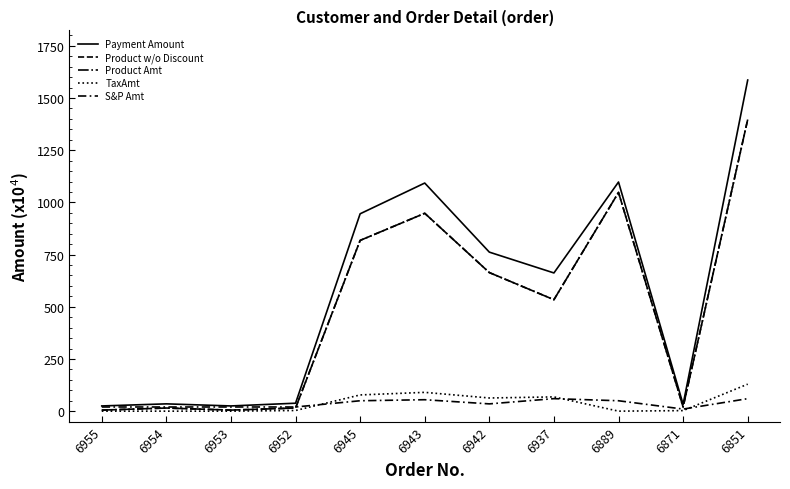

Does the chart have visible grid lines?

No